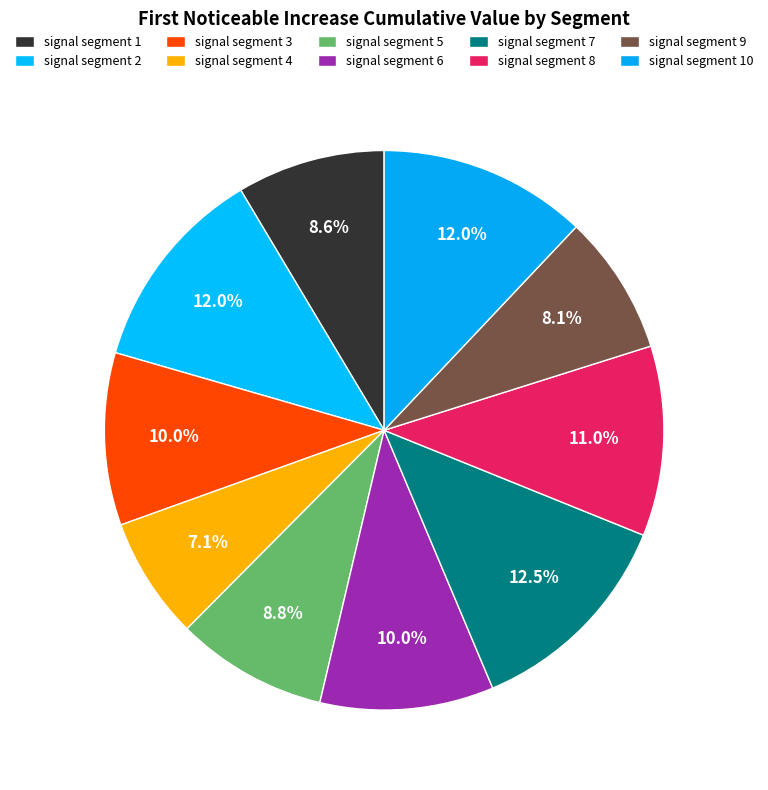

Is there any slice that represents more than half of the pie?

No